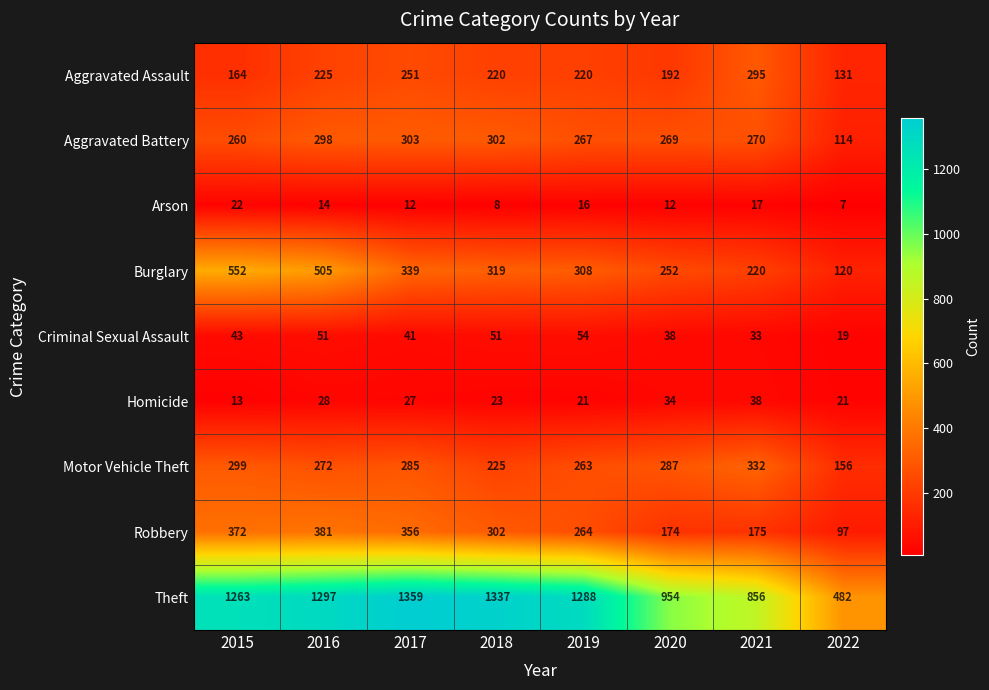

How many Aggravated Assault values are between 192 and 251?

5